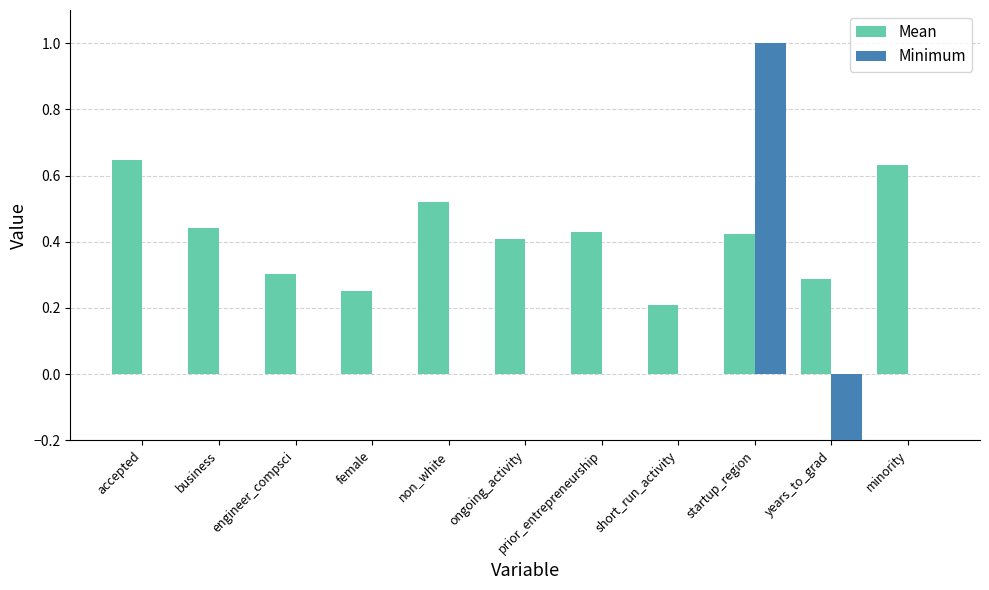

Reading left to right, list all the values displayed in this chart.

Mean: 0.6	0.4	0.3	0.2	0.5	0.4	0.4	0.2	0.4	0.3	0.6
Minimum: 0.0	0.0	0.0	0.0	0.0	0.0	0.0	0.0	1.0	-1.0	0.0